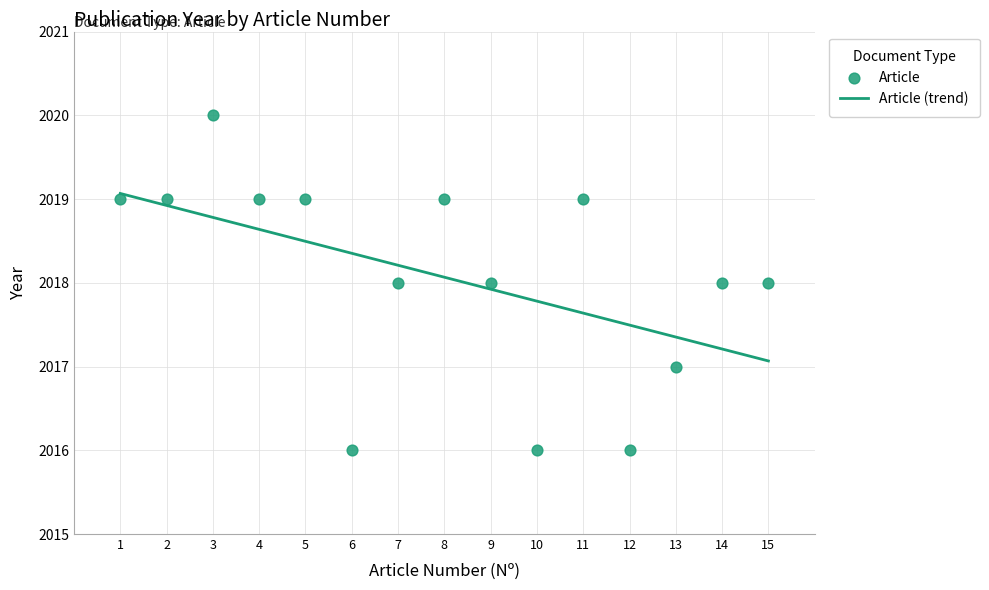

What is the ratio of the value at 11 to the value at 4?

1.0